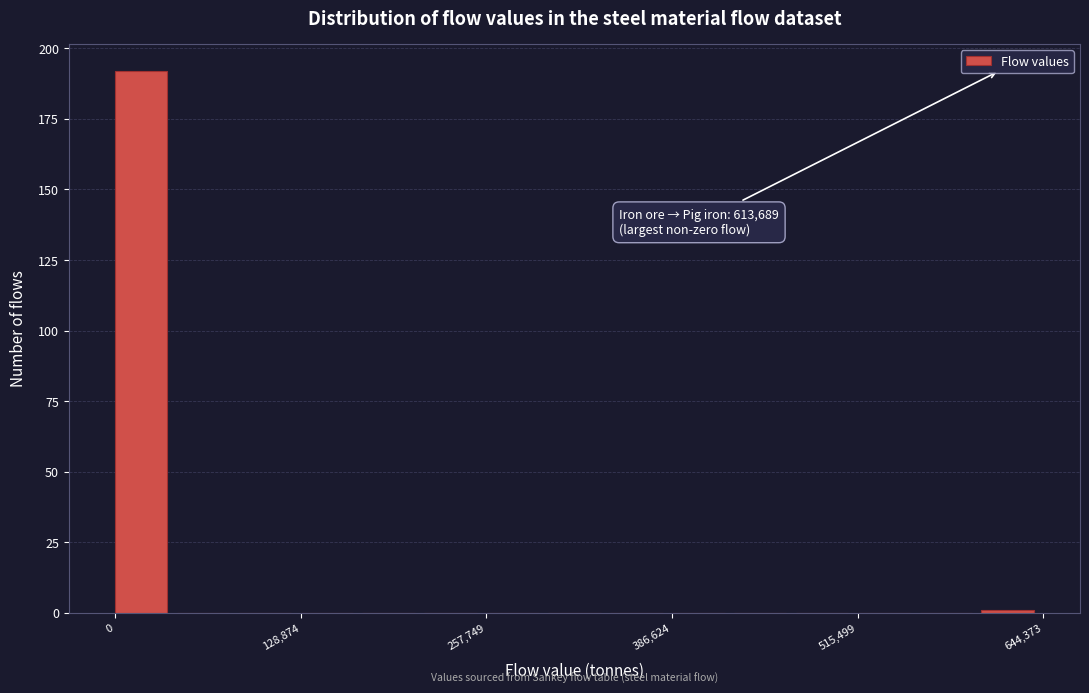

Around what value on the x-axis is the tallest bar? Give the approximate position of its centre, as read against the axis.

20000